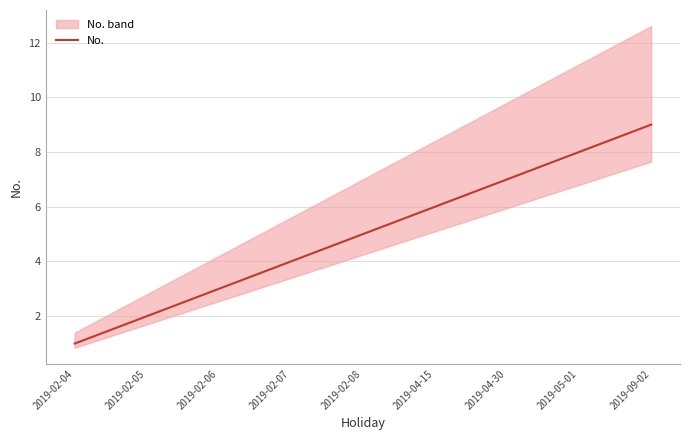

True or false: there are more than 0 points higher than both neighbors.

False